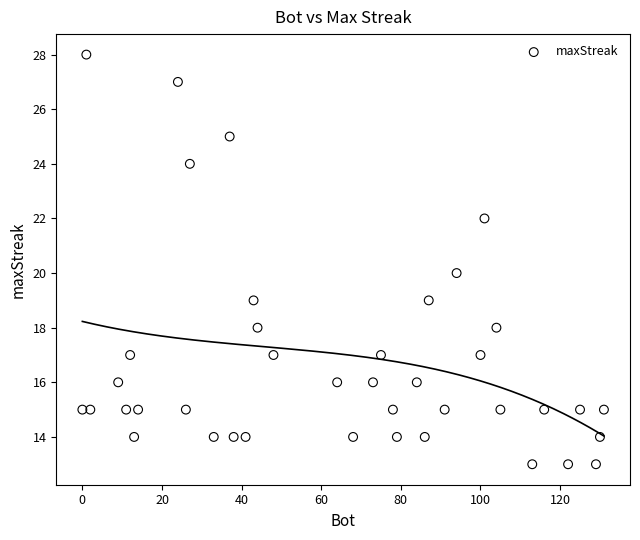

What is the range of Y values (max minus min)?

15